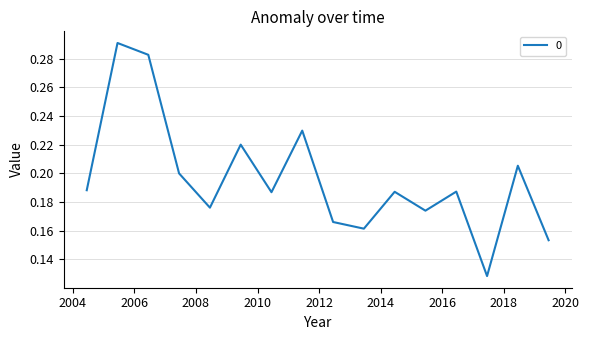

How many lines are shown in the chart?

1